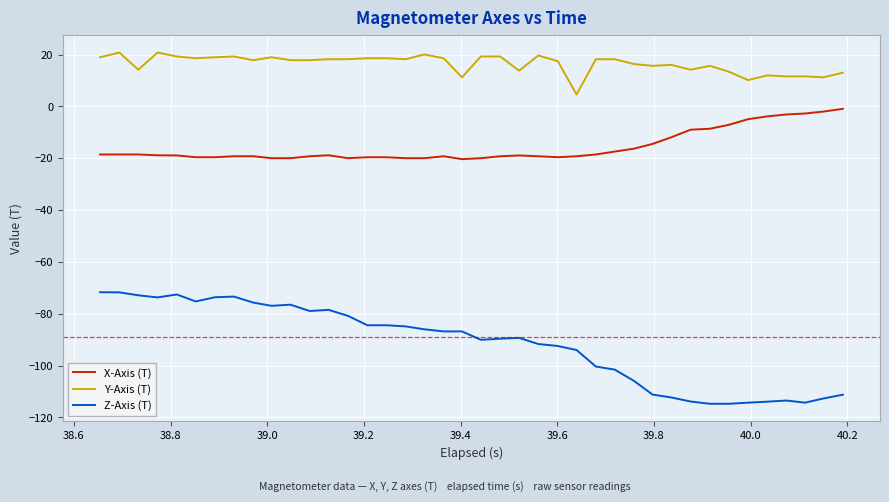

True or false: X-Axis (T) and Y-Axis (T) intersect in this chart.

False